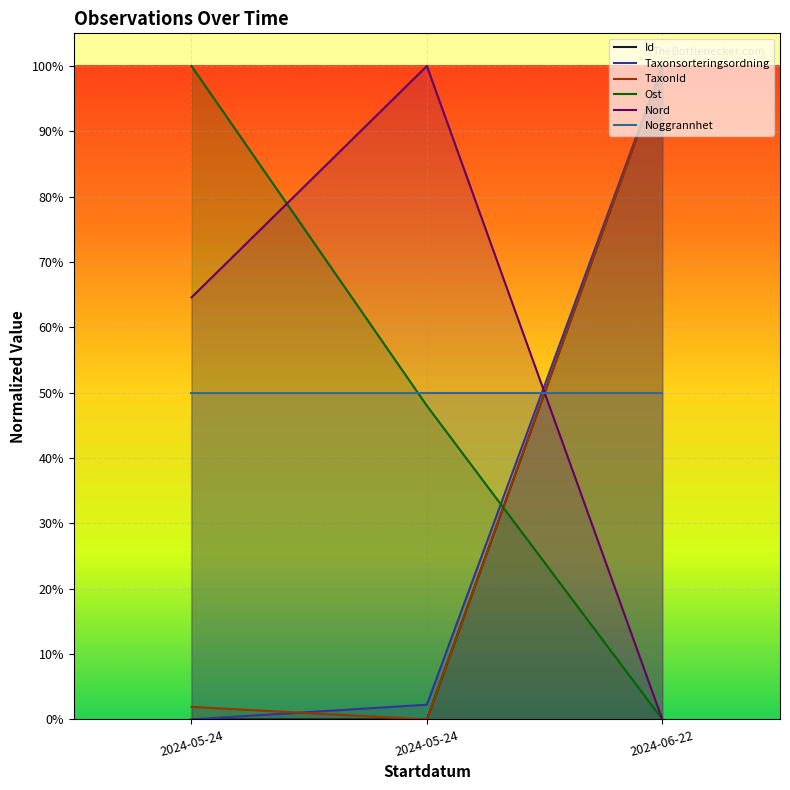

The Id series shows 0.0 at 2024-05-24. True or false?

True